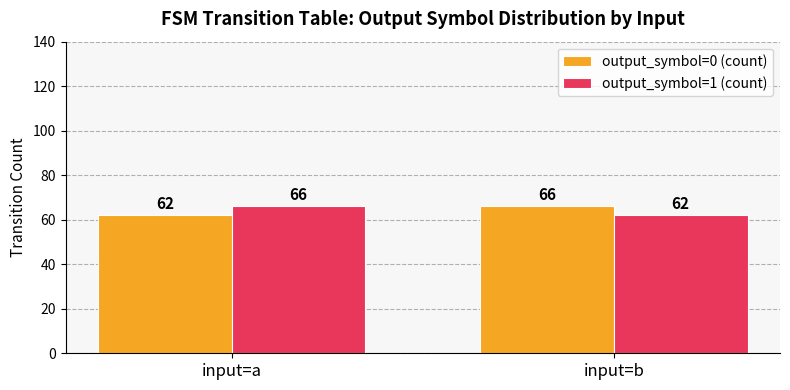

List the labels in order of output_symbol=1 (count) value, largest first.

input=a, input=b